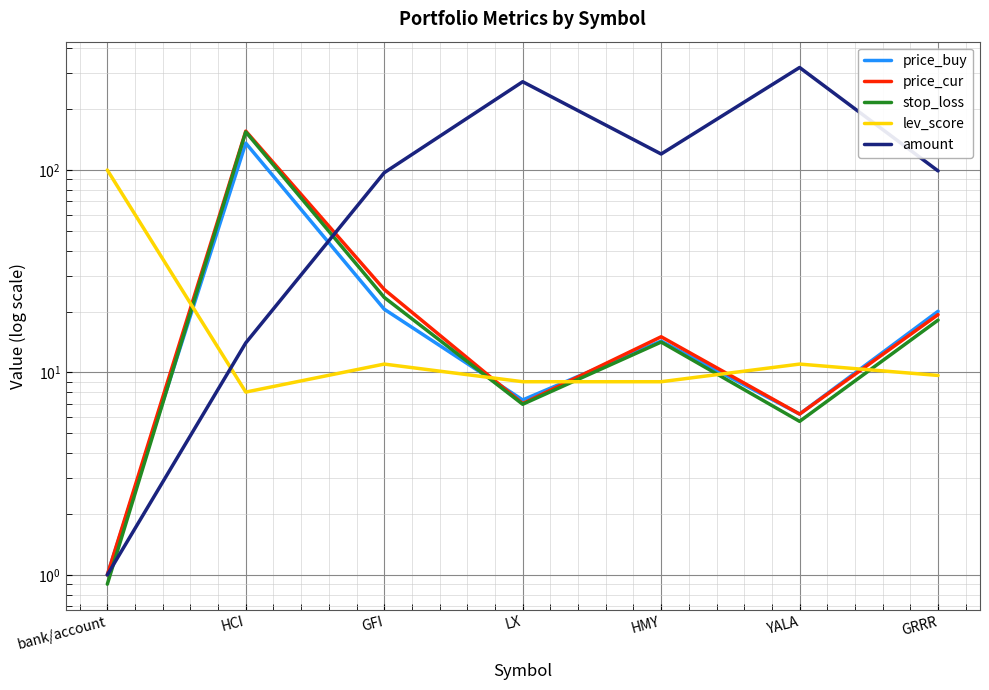

How many values in the lev_score series are below 9?

1